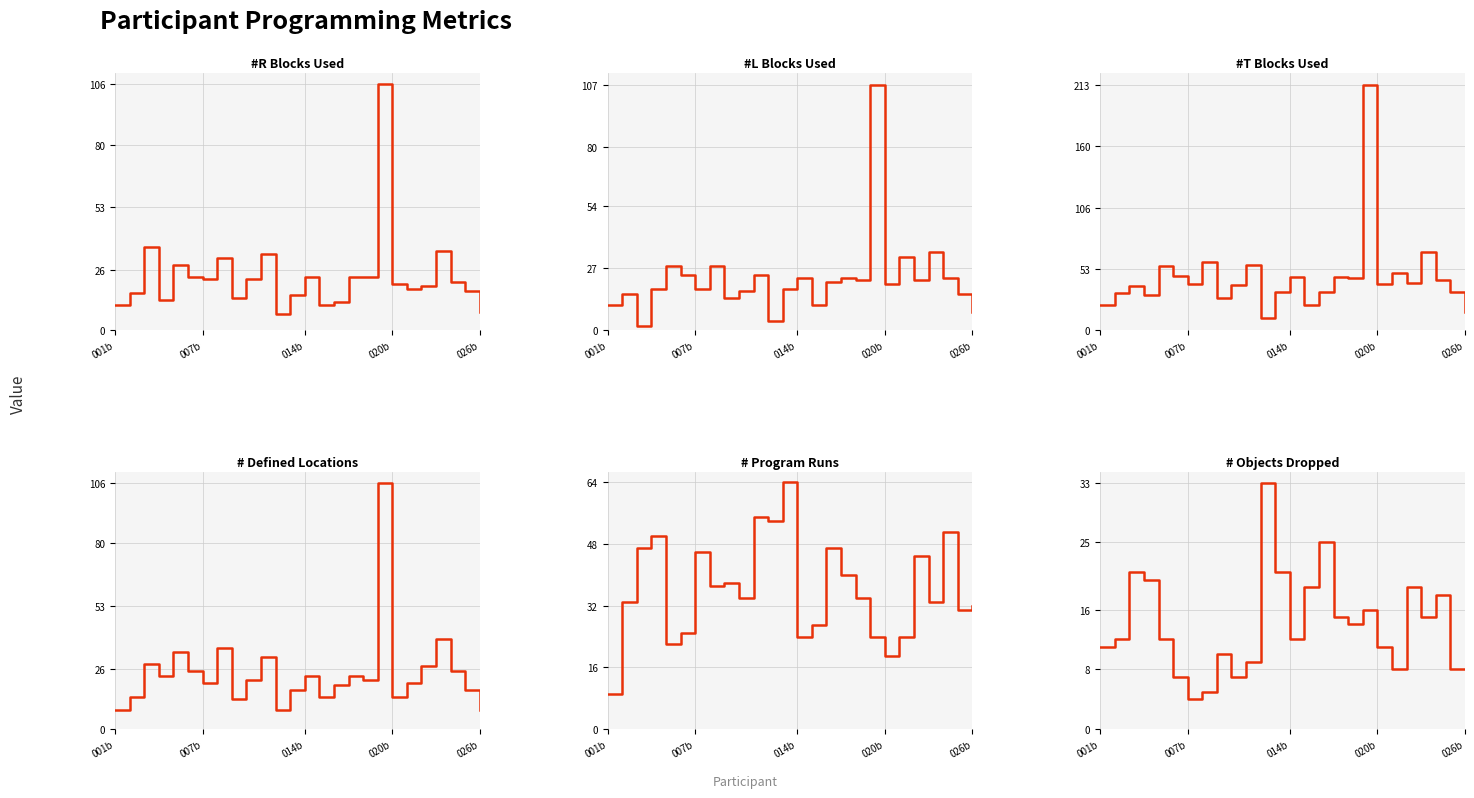

What is the average value of the # Objects Dropped series?

14